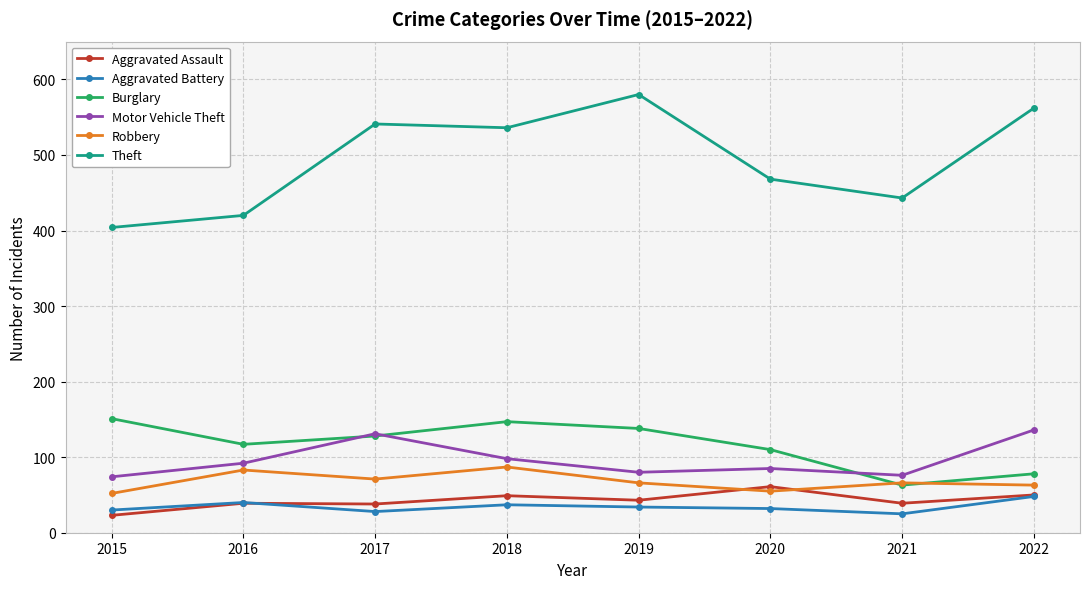

What is the maximum value for Motor Vehicle Theft?

136